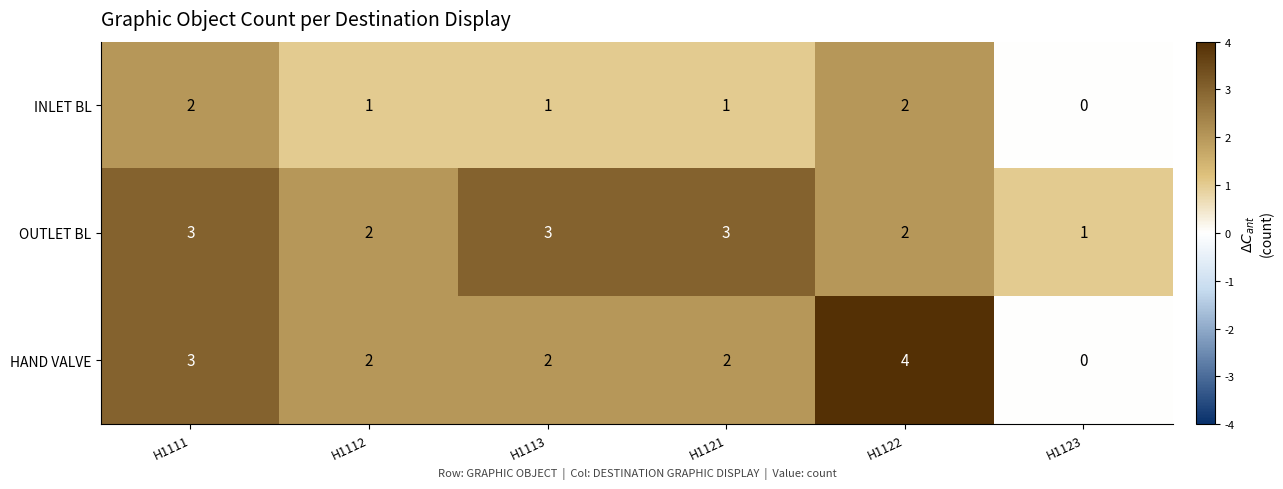

What is the sum of all HAND VALVE values?

13